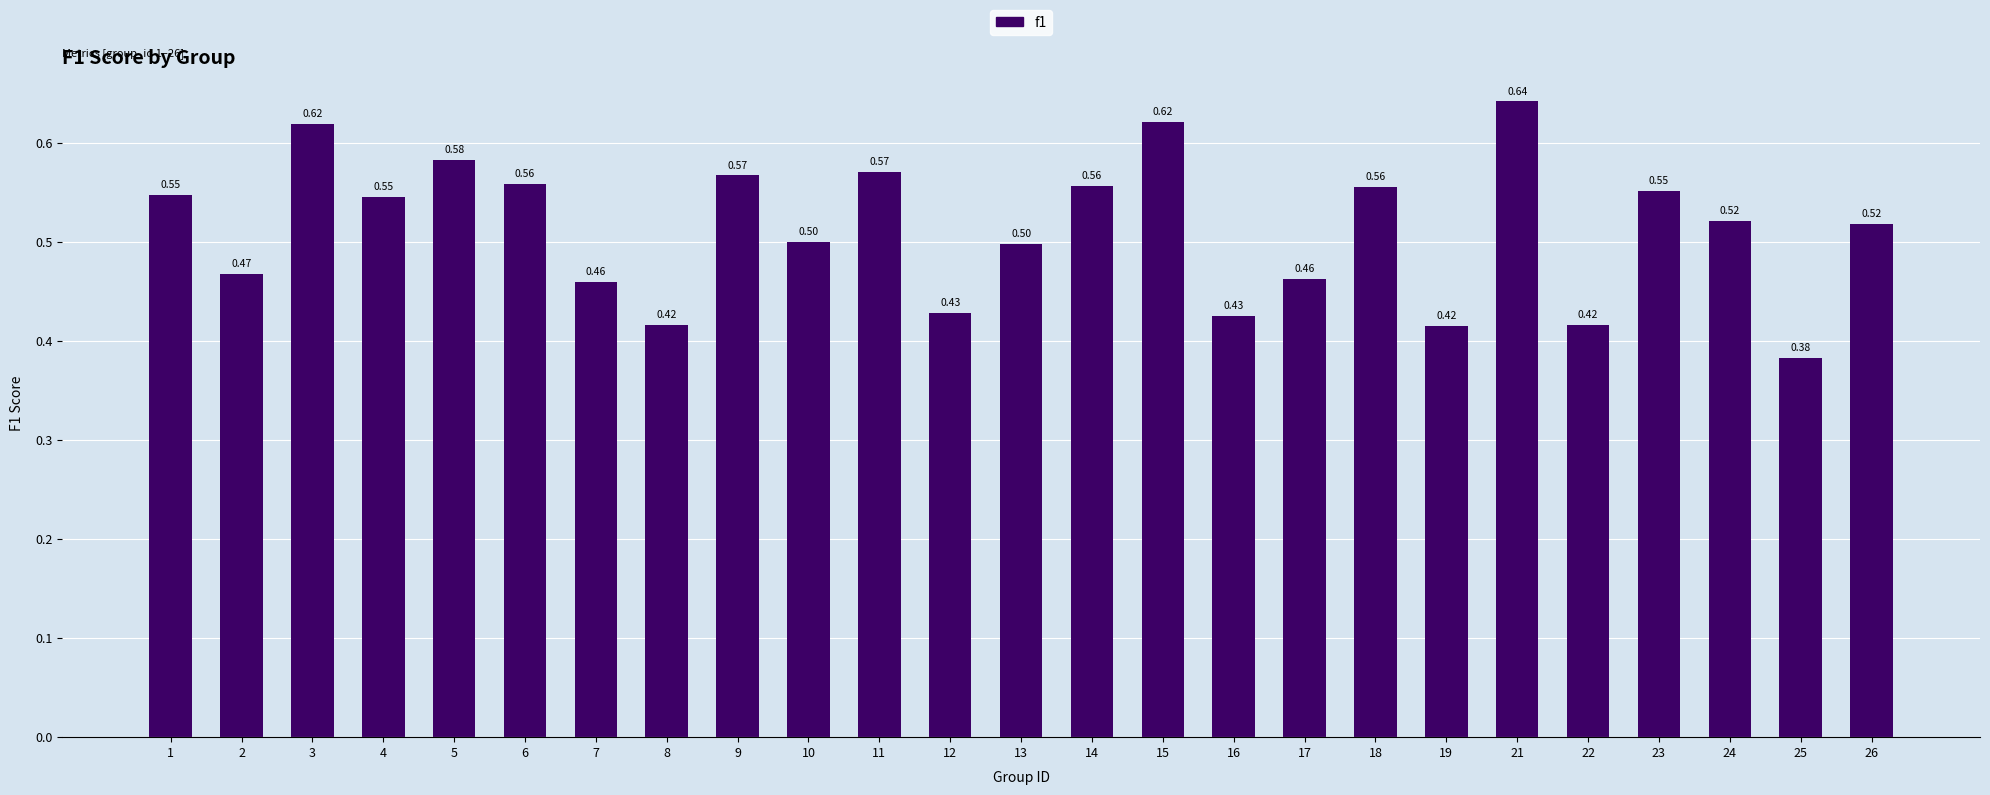

What is the difference between the maximum and minimum values?

0.3